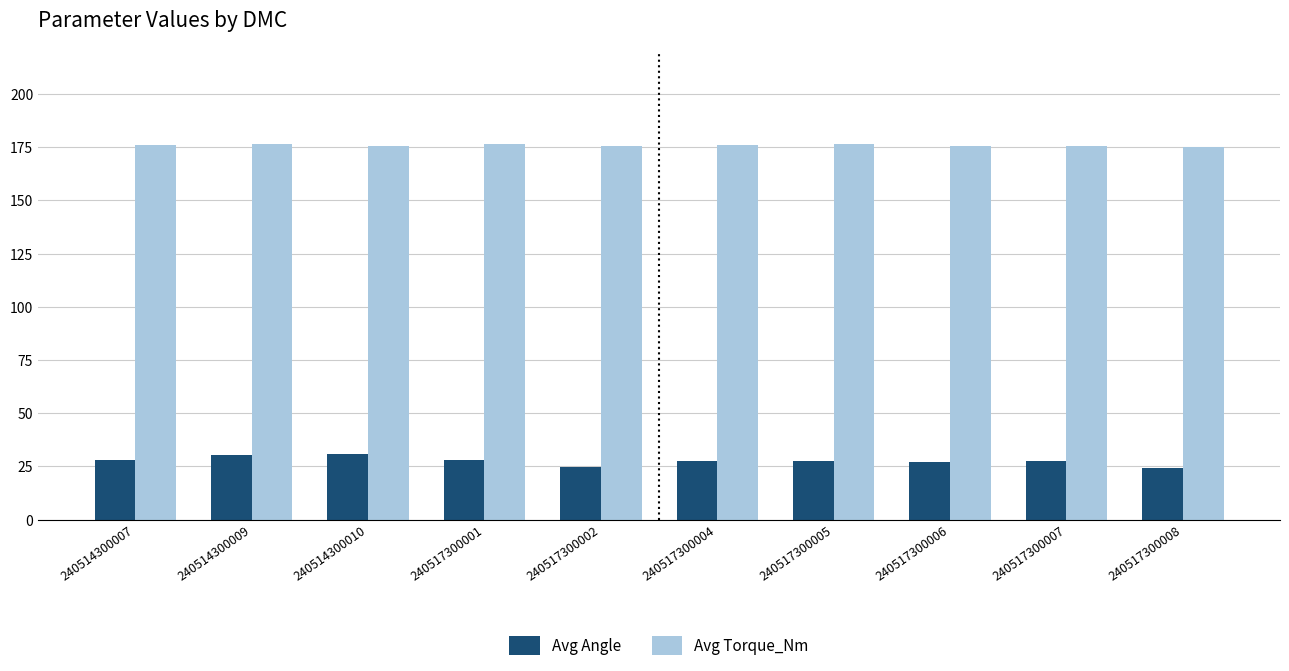

Read the Avg Angle value at 240514300009.

30.1